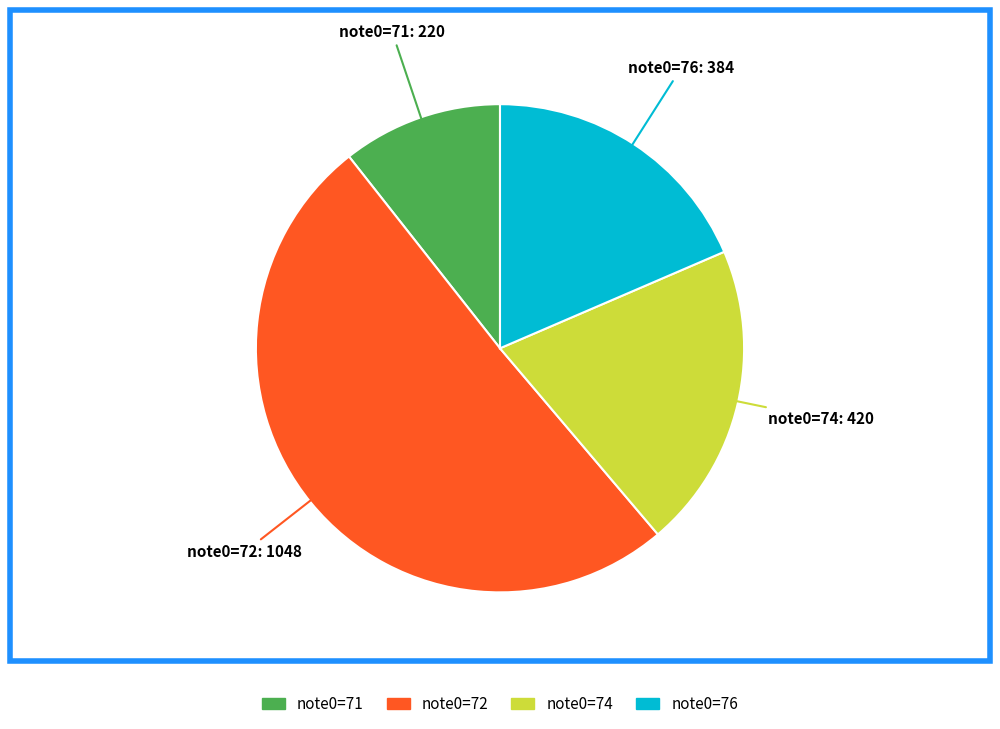

Is there any slice that represents more than half of the pie?

Yes